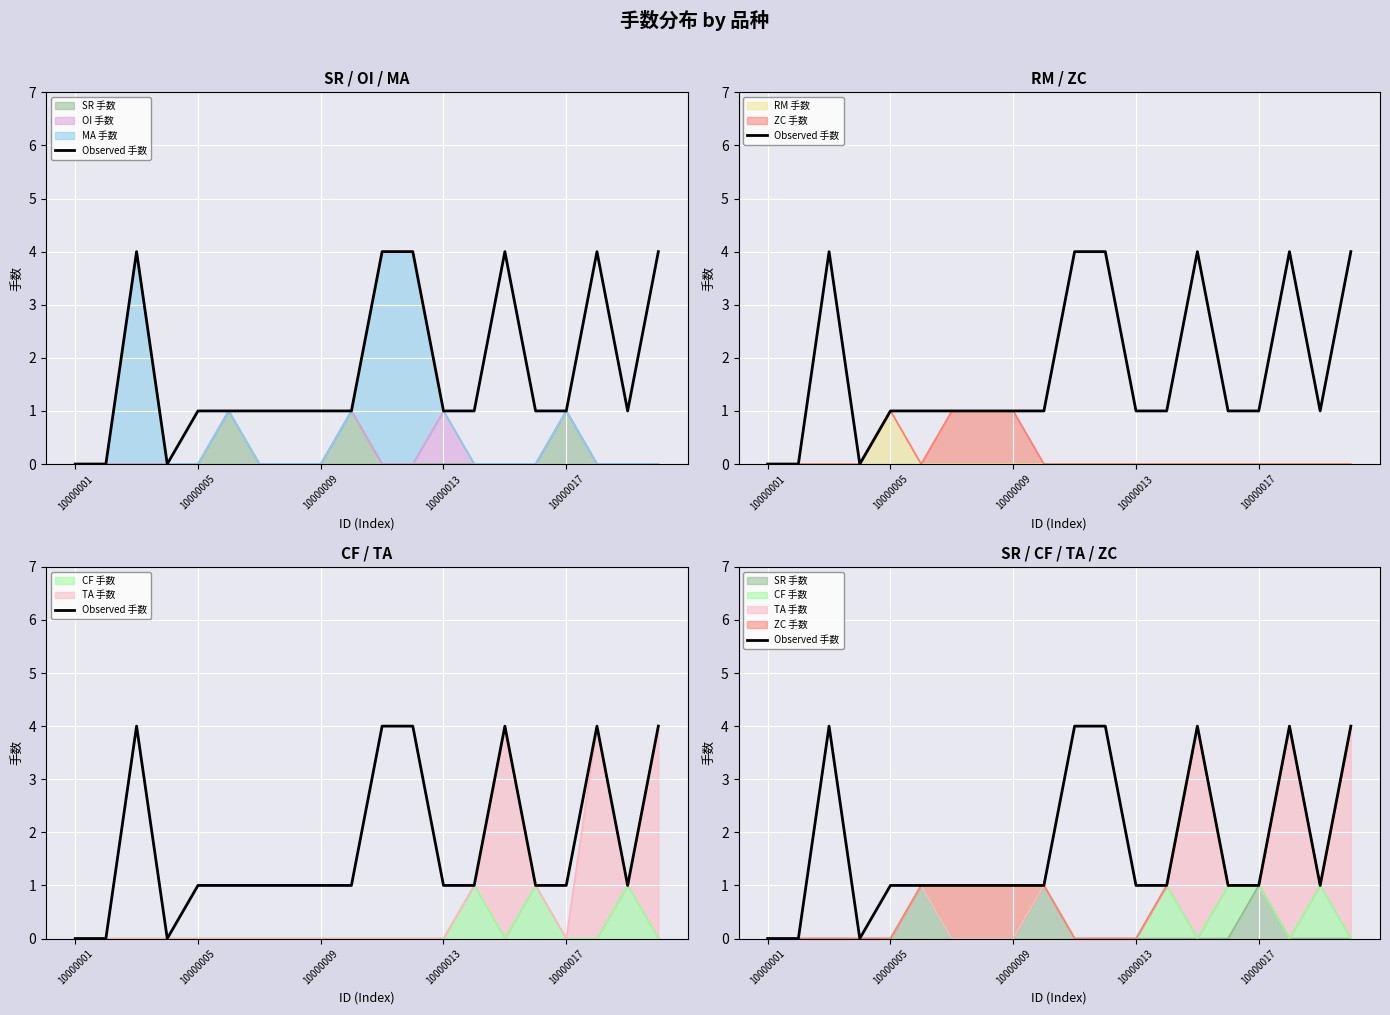

Count the number of categories in the chart.

20